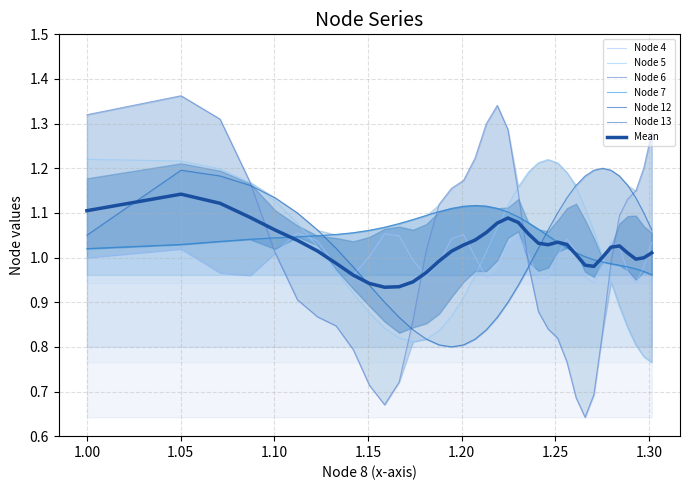

How many values in the Node 6 series exceed 1?

19